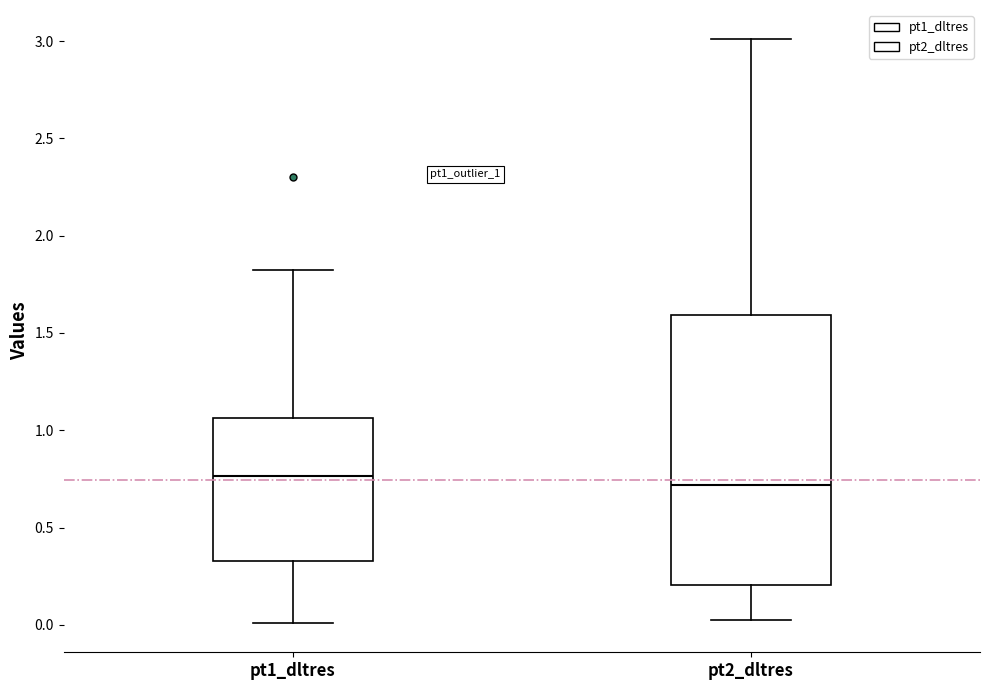

Which box is the tallest, from its lower edge to its upper edge?

pt2_dltres